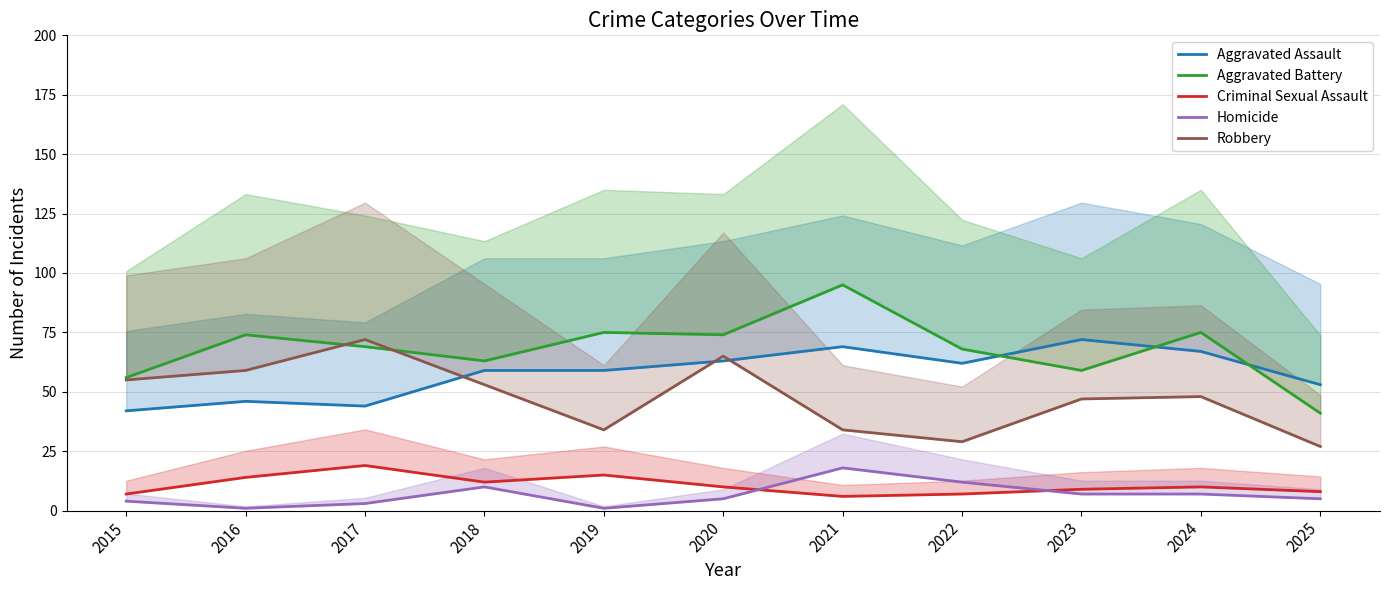

Is it true that Robbery equals 29 at 2022?

True